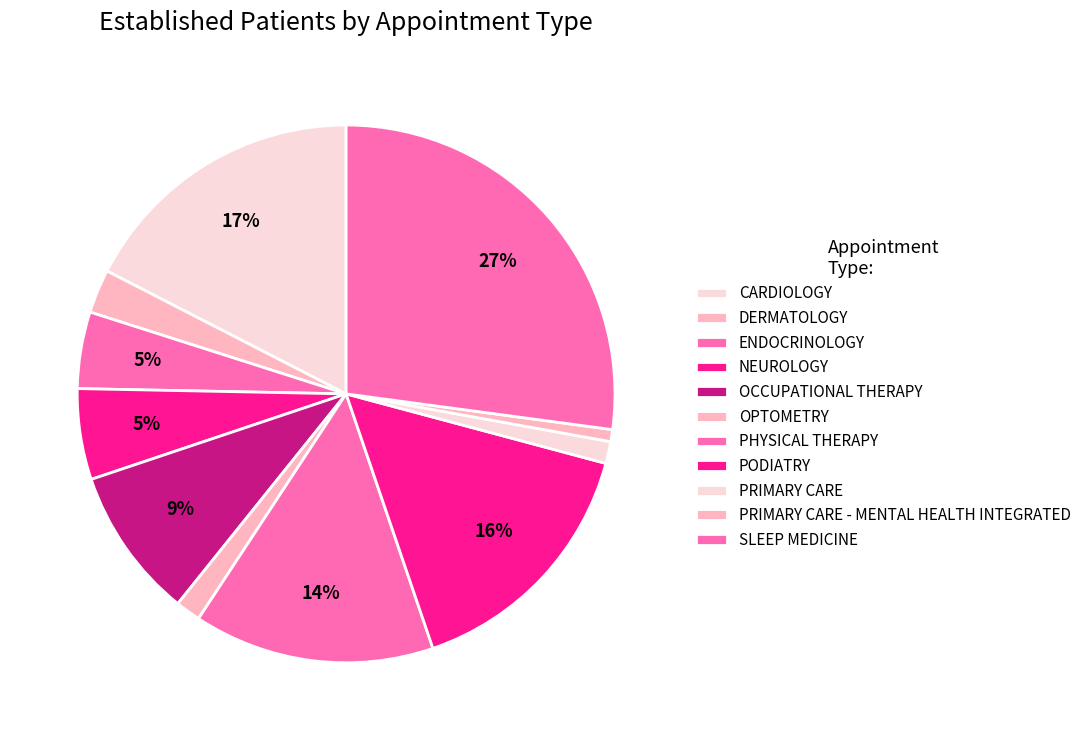

Count the number of slices in the pie.

11